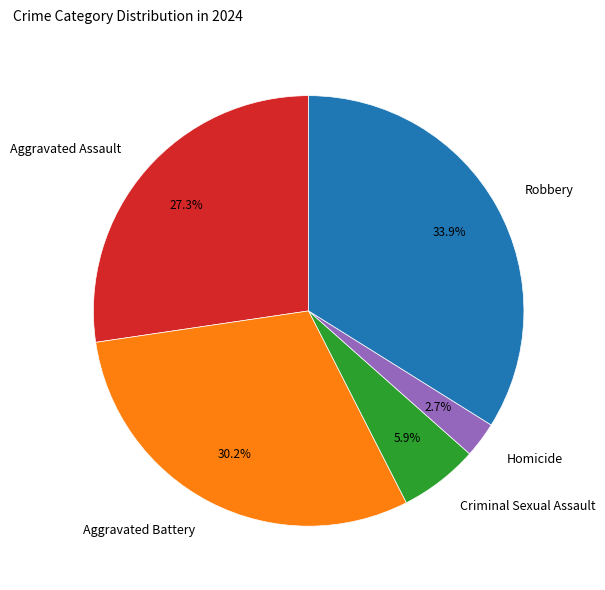

How much of the chart is everything except Homicide?

97.3%